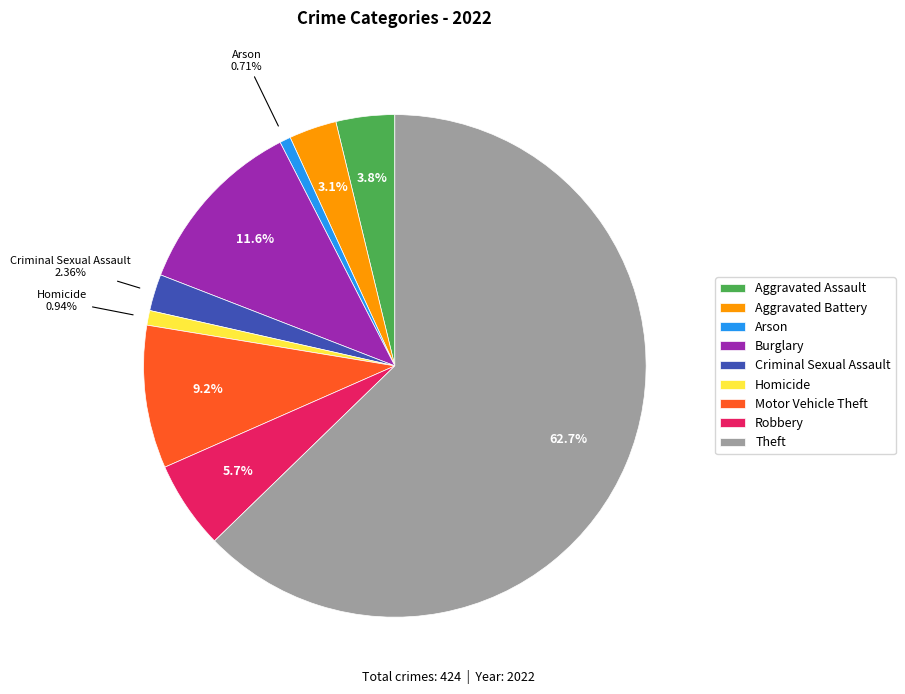

Is there any slice that represents more than half of the pie?

Yes